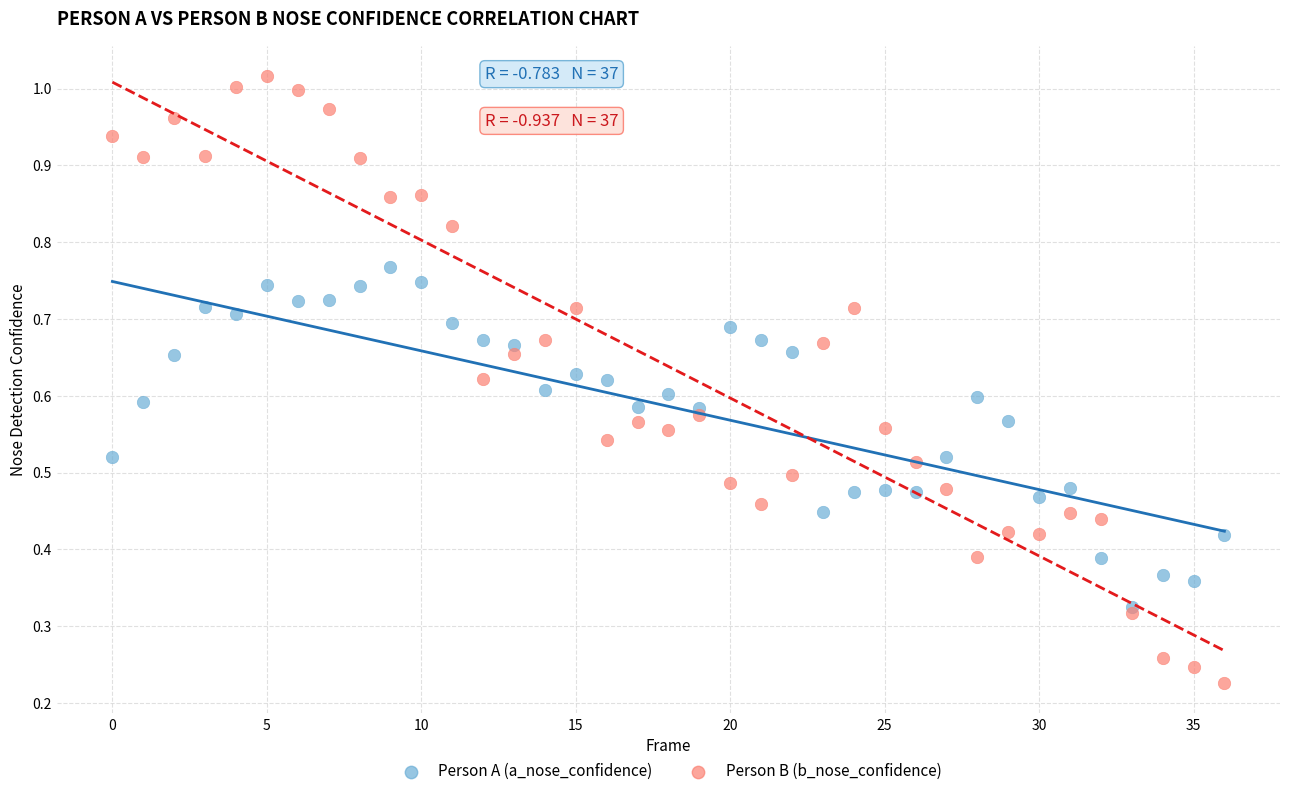

Which series has the largest Y range (max minus min)?

Person B (b_nose_confidence)